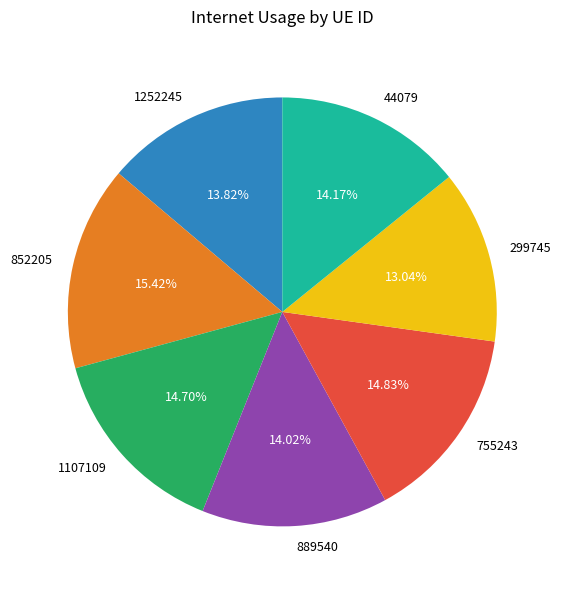

Does 755243 represent more than half of the total?

No